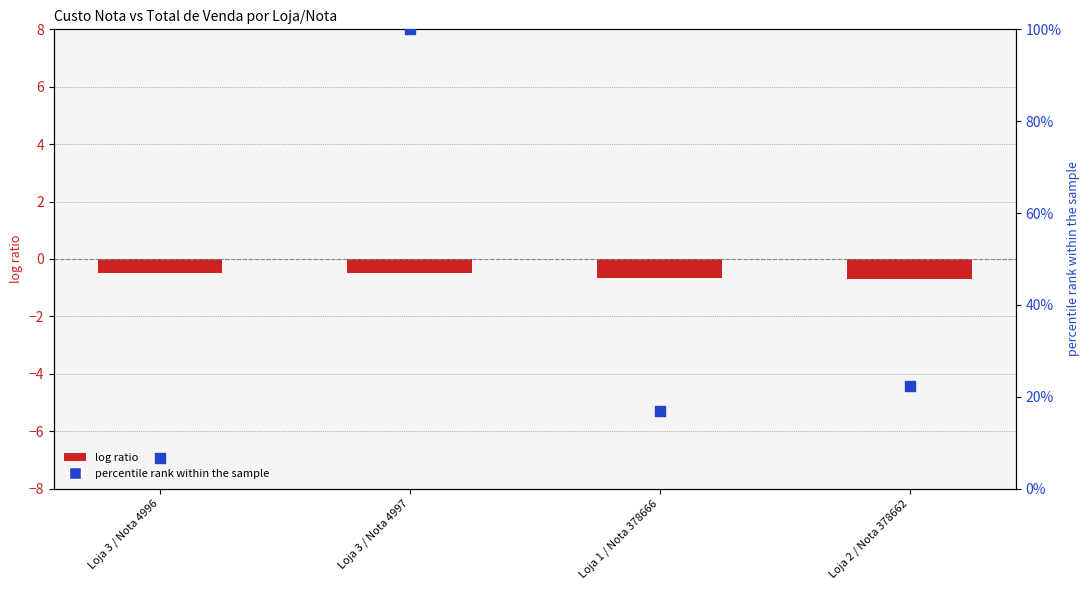

What are all the series names shown in the legend?

log ratio, percentile rank within the sample